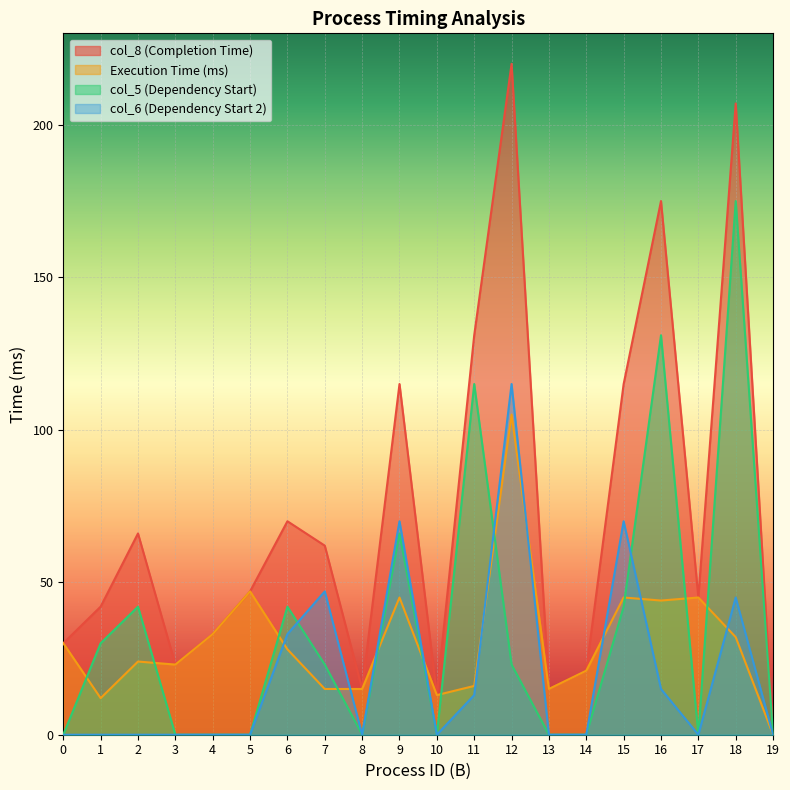

List the labels in order of col_6 (Dependency Start 2) value, smallest first.

0, 1, 2, 3, 4, 5, 8, 10, 13, 14, 17, 19, 11, 16, 6, 18, 7, 9, 15, 12